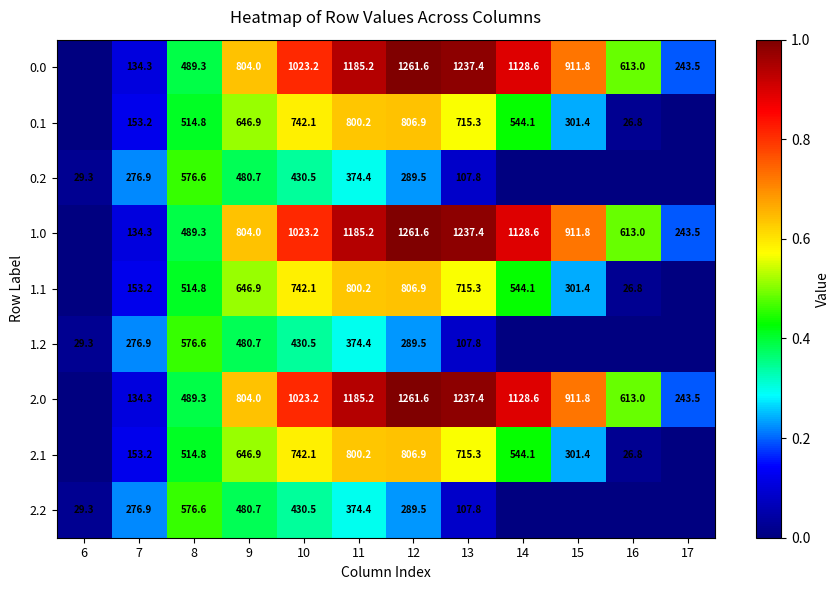

Is the value of 0.1 at 16 greater than the value of 1.1 at 7?

No